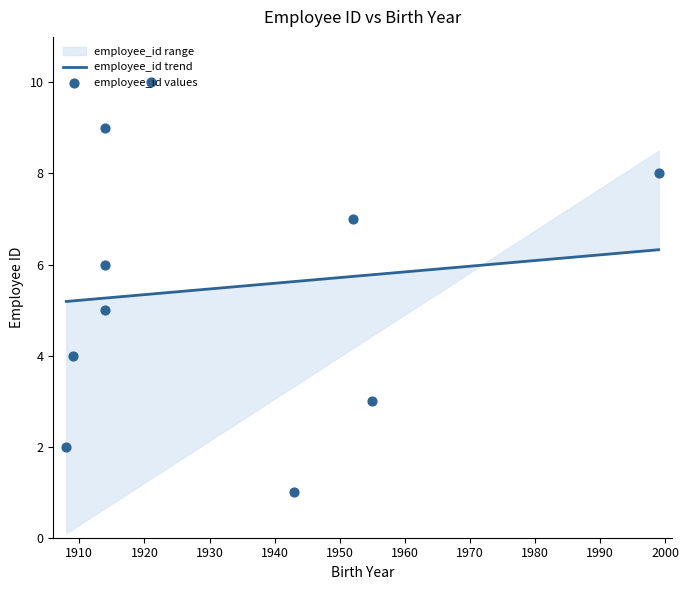

Between 1914 and 1952, which is larger?

1952